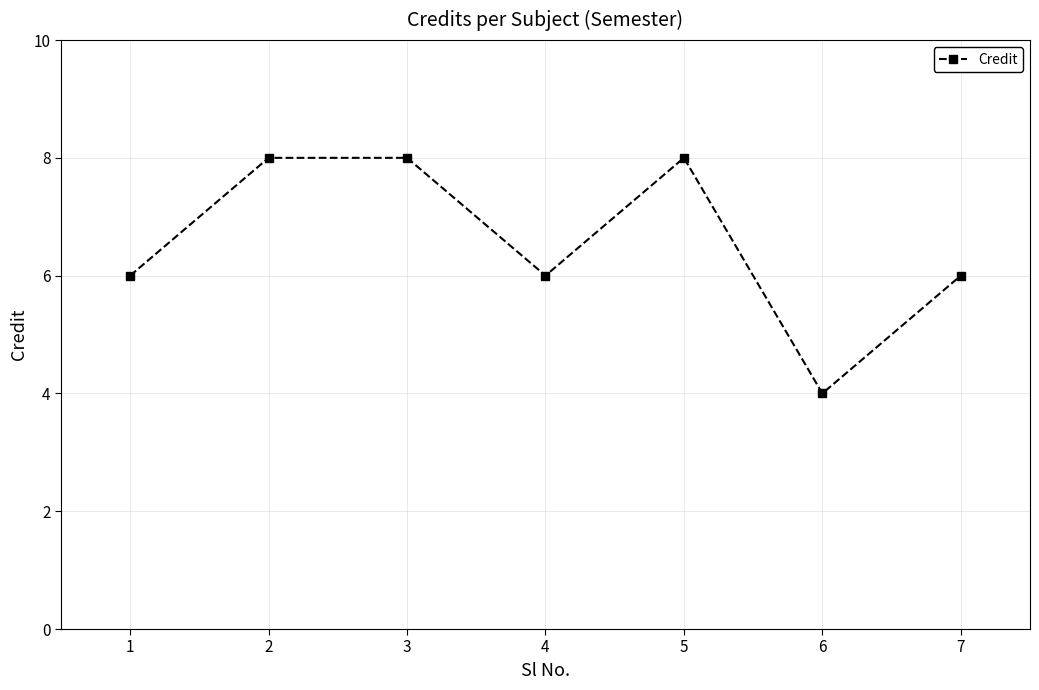

What is the value of the 3rd point from the left?

8